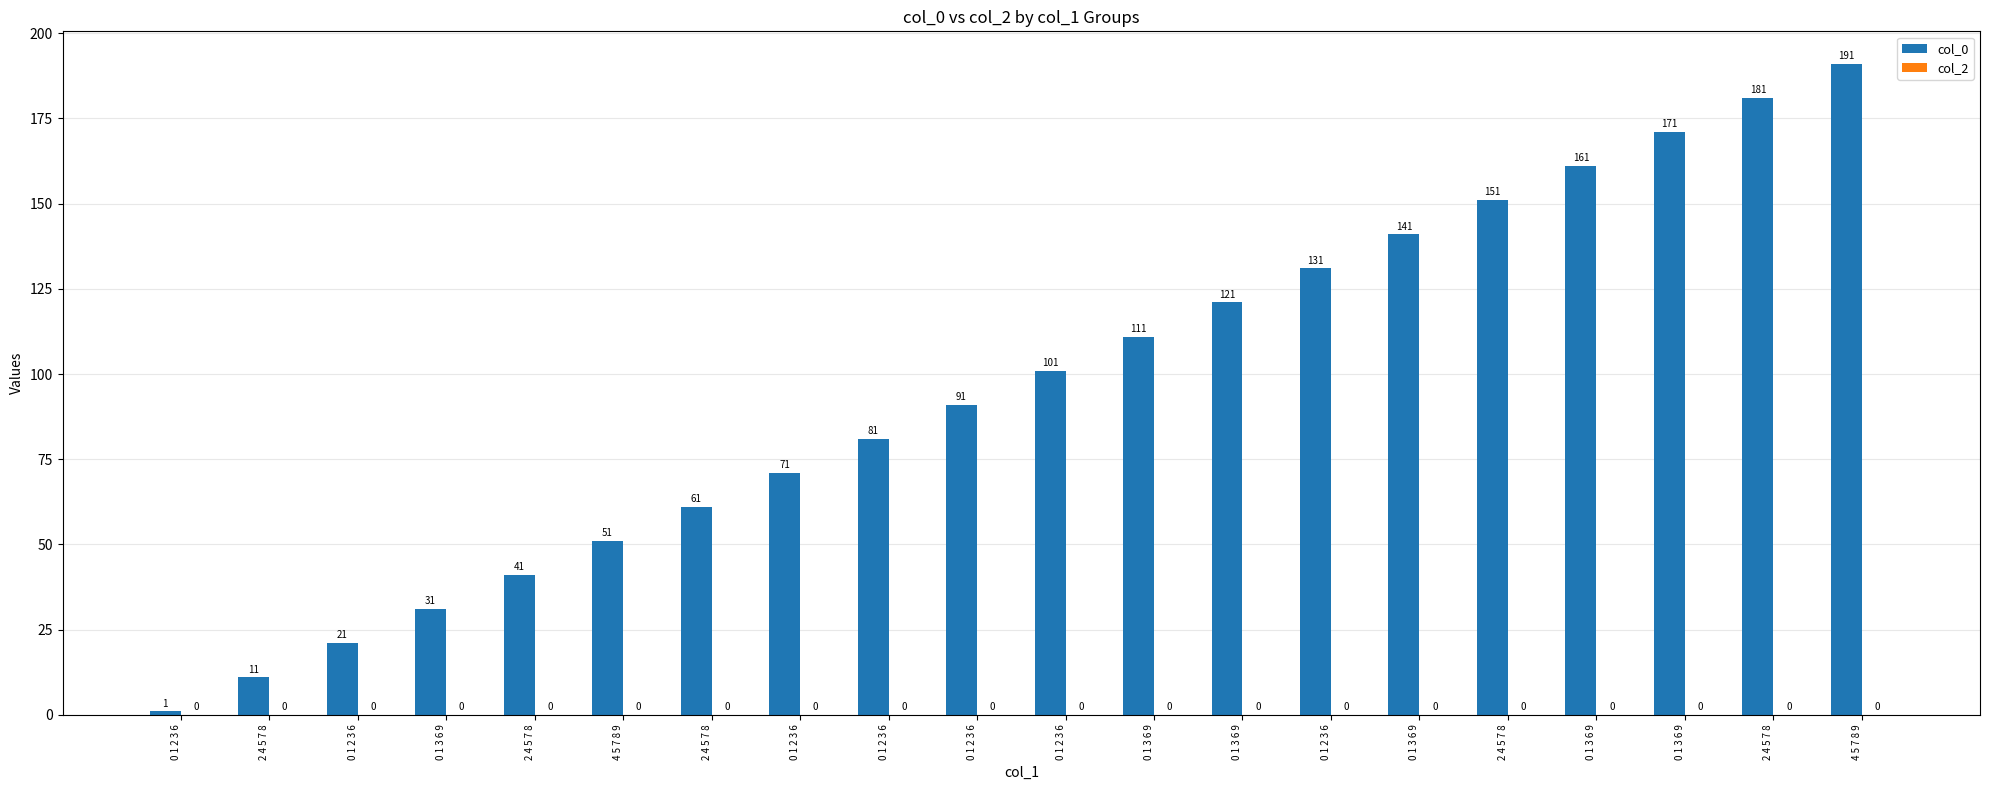

Which label corresponds to the smallest value in the chart?

0 1 2 3 6